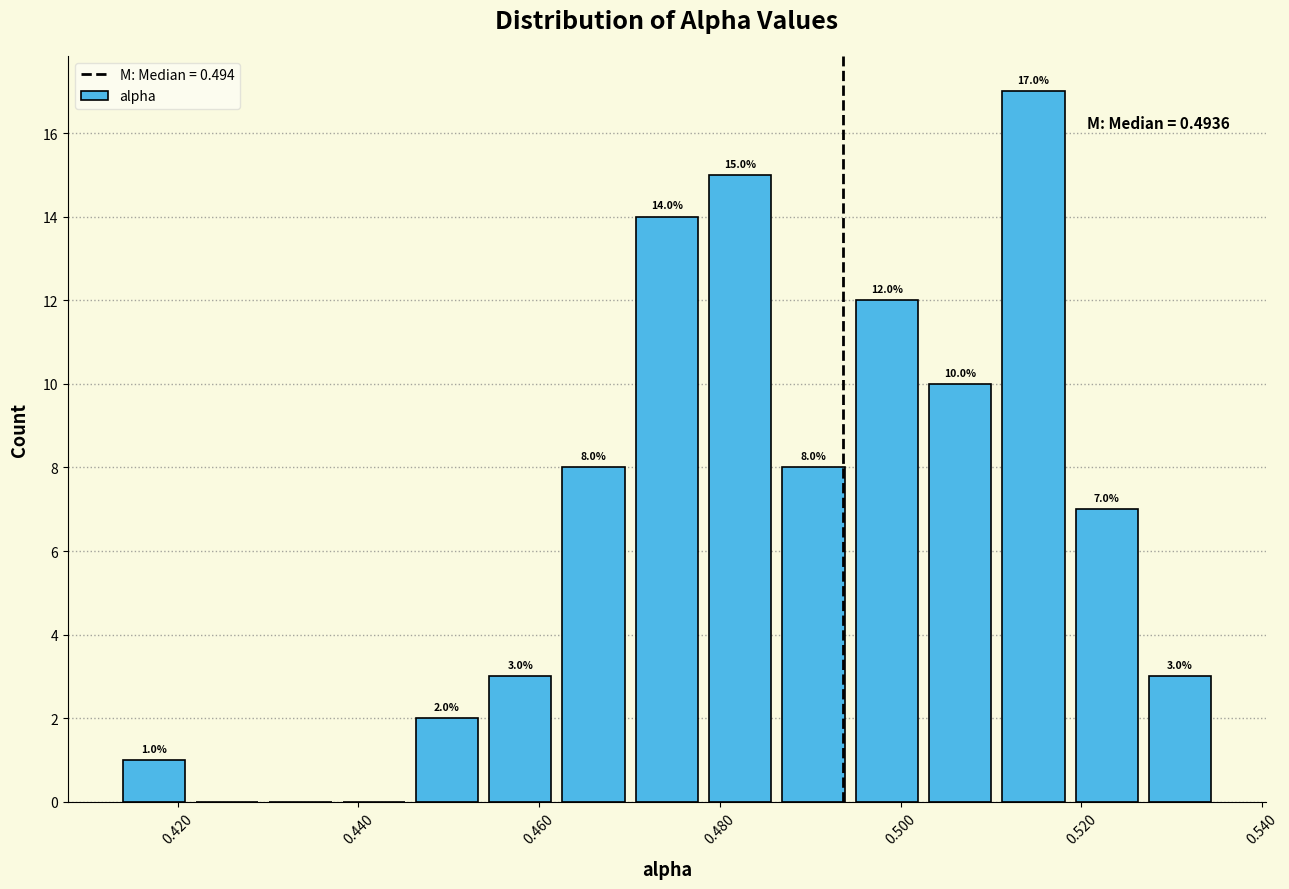

Which range on the x-axis has the tallest bar?

0.510 to 0.518